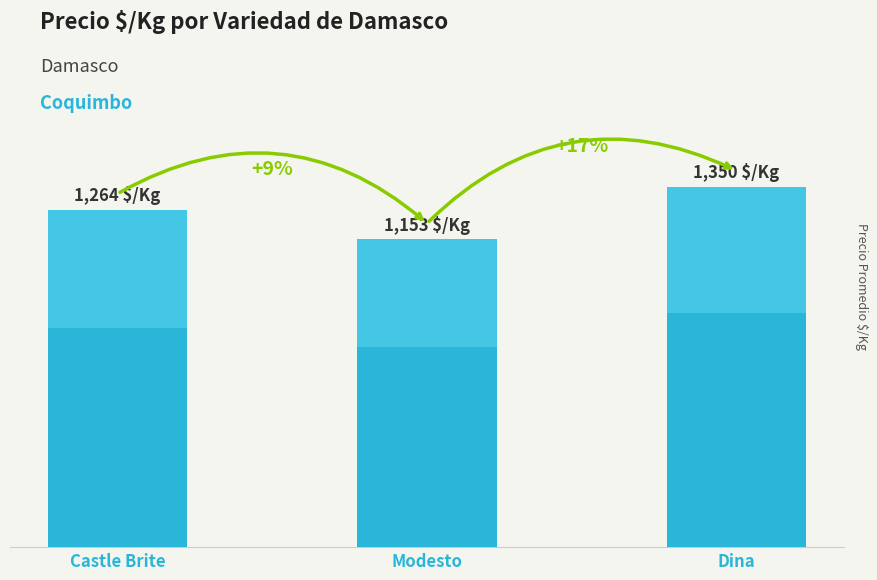

What position from the right is Modesto?

2